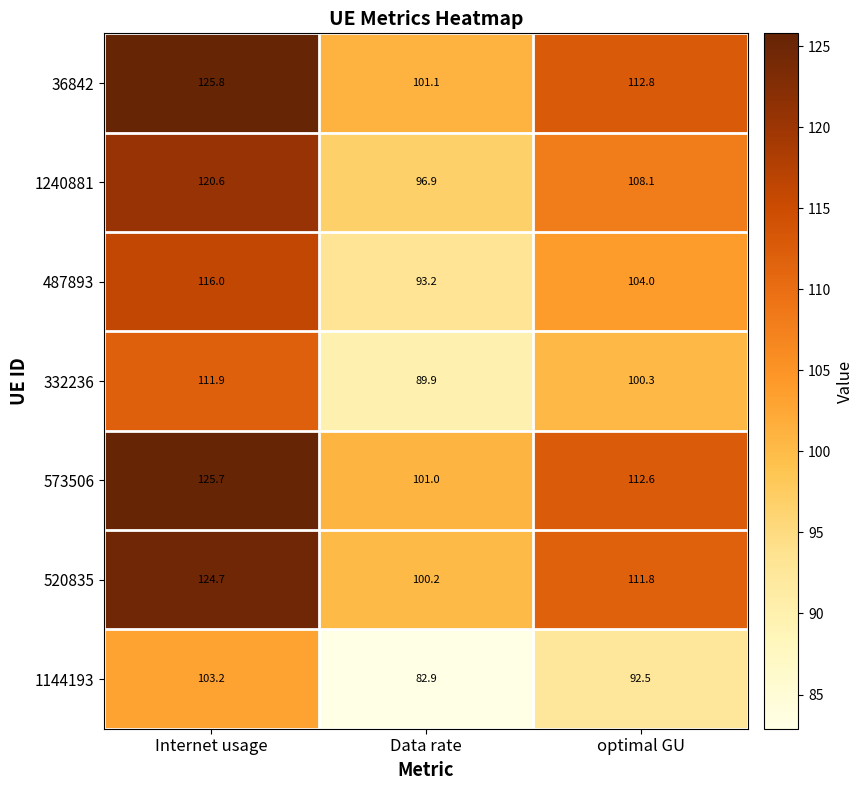

What is the maximum value shown in the chart?

125.8